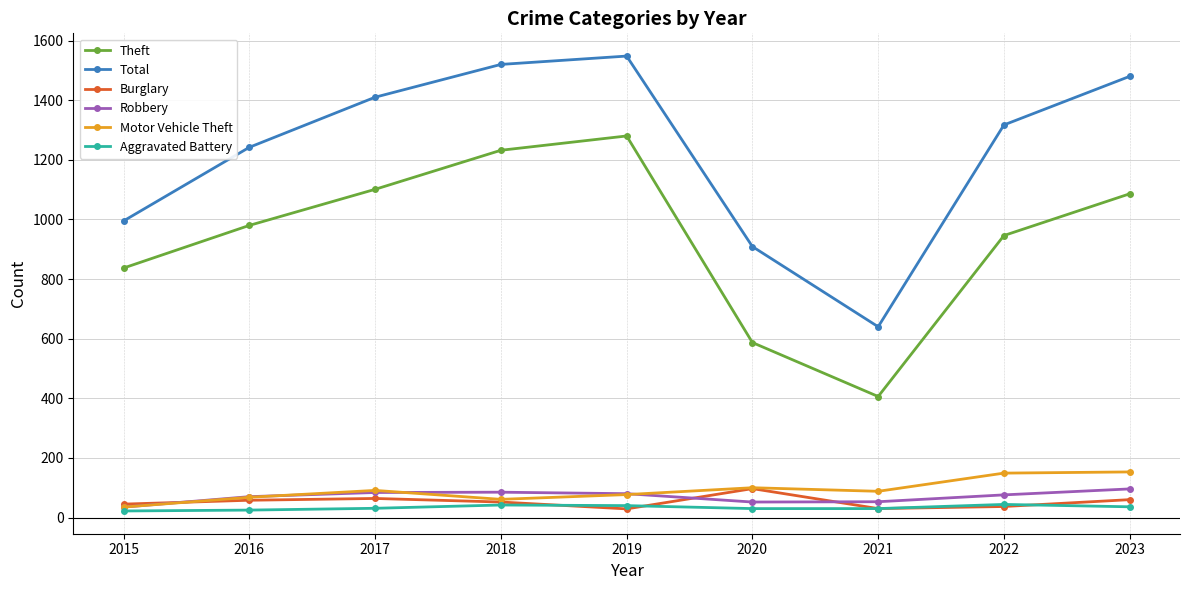

True or false: Burglary has a value of 52 at 2018.

True